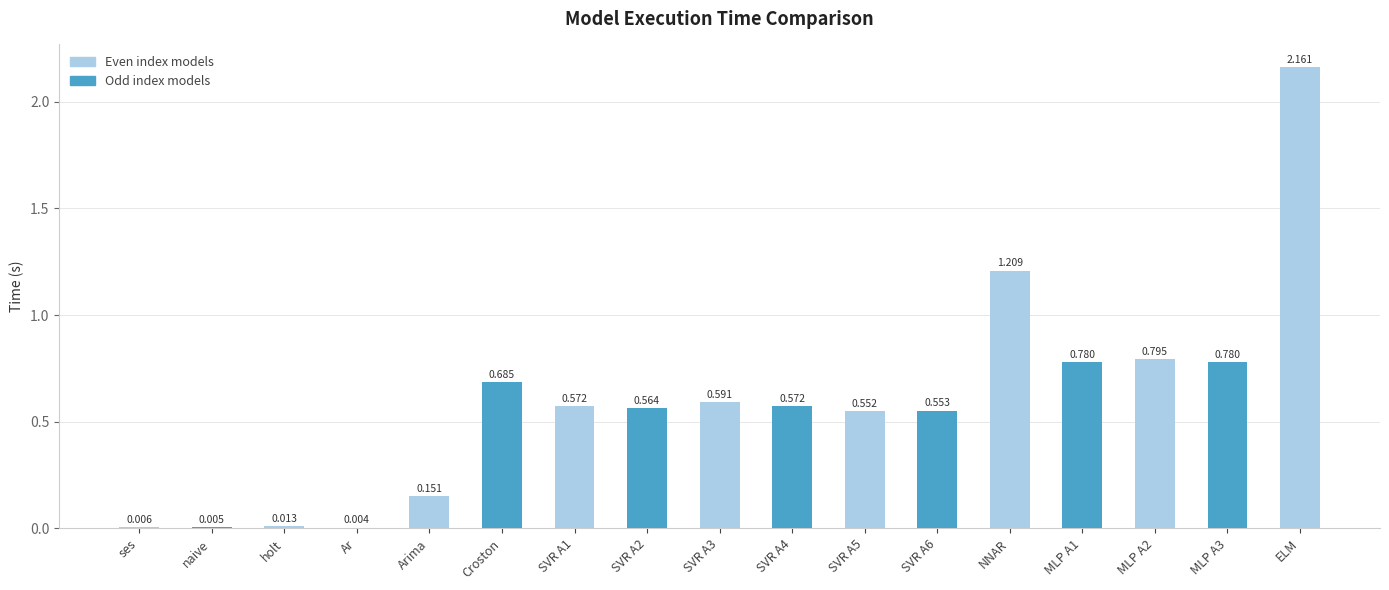

The chart shows a value of 0.9 at SVR A3. True or false?

False